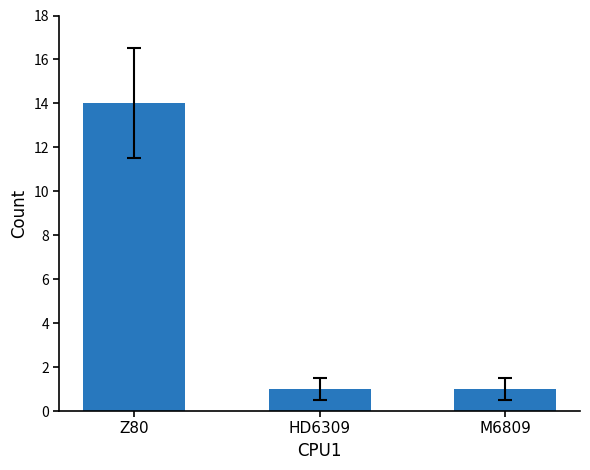

What is the change in value from Z80 to HD6309?

-13